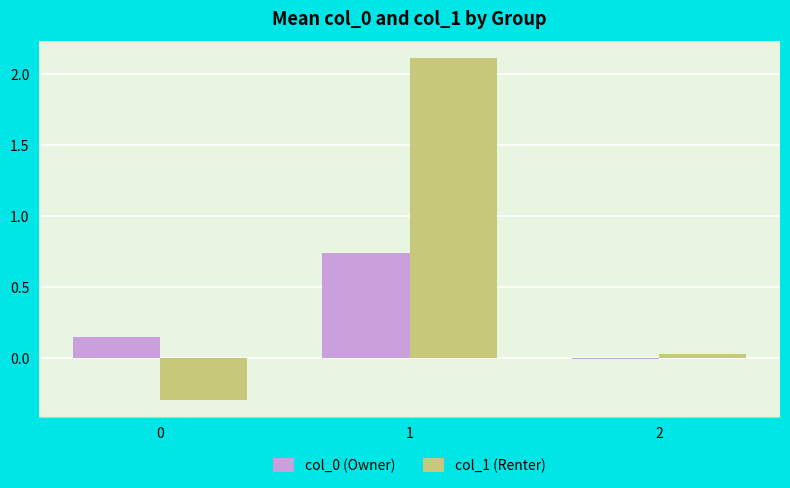

Which series has the largest total across all categories?

col_1 (Renter)